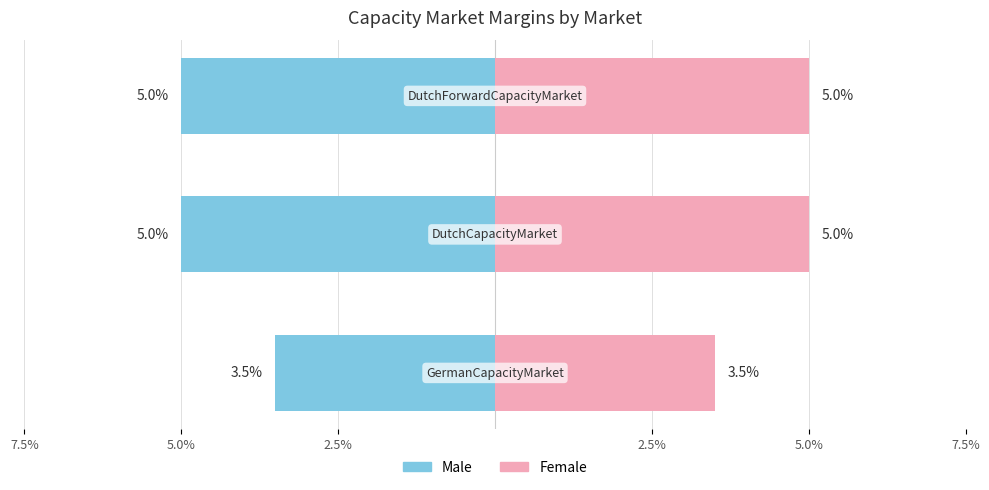

What is the label of the 2nd bar from the right?

5.0%